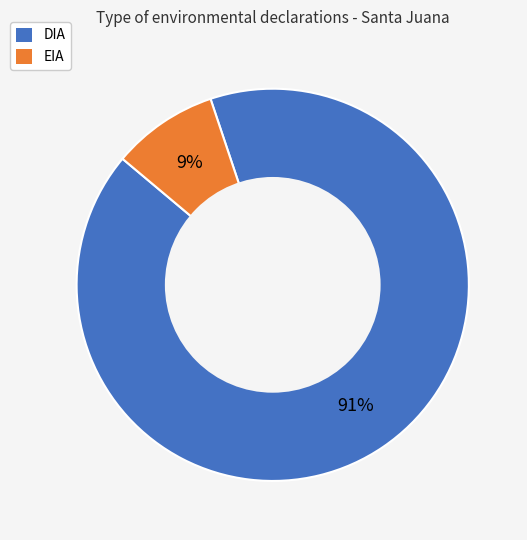

Does any single category account for the majority?

Yes